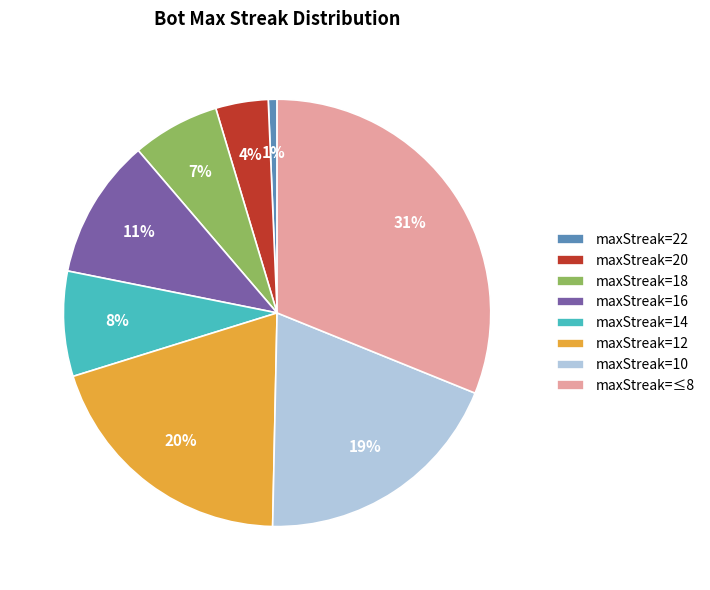

Which slice is the largest?

maxStreak=≤8